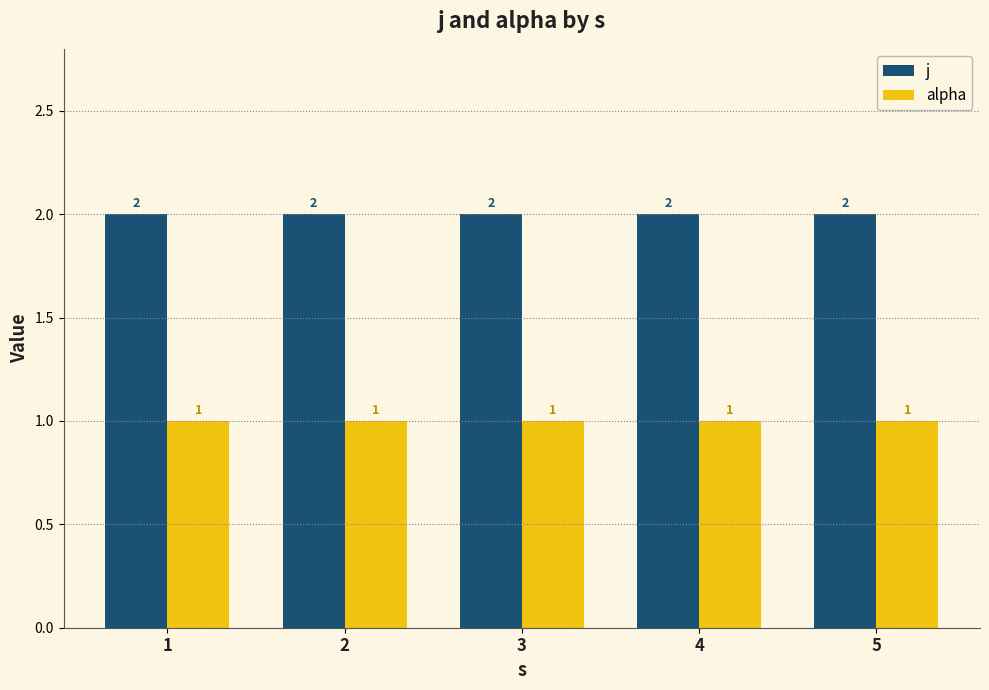

What is the value of the j bar at the 5th from the left?

2